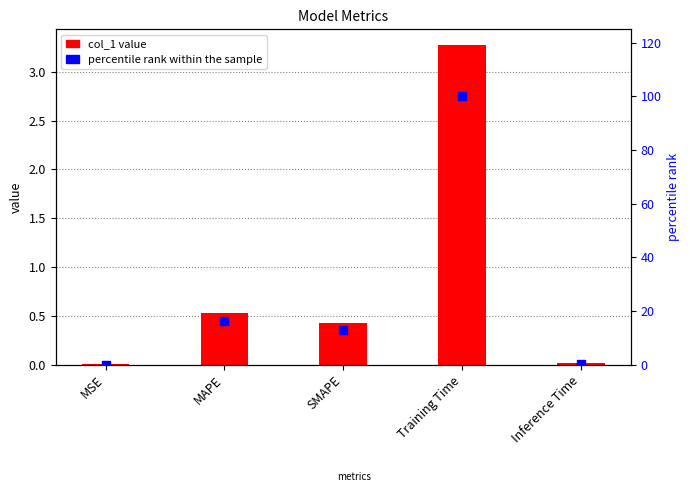

Which series reaches the minimum Y coordinate?

percentile rank within the sample